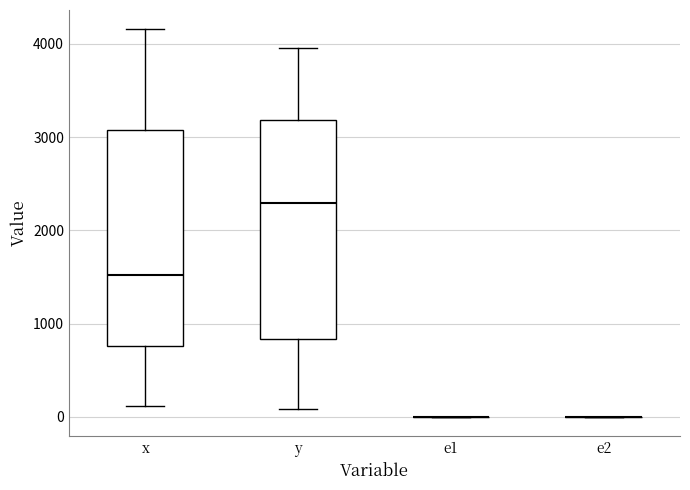

Reading left to right, read every box against the y-axis: the position of its median line, the range the box covers, and the ends of its whiskers. The values are not printed on the chart, so give them approximately, as read against the axis.

x: median 1500, box 800 to 3100, whiskers 100 to 4200
y: median 2300, box 800 to 3200, whiskers 100 to 4000
e1: box collapsed to a line at 0, whiskers 0 to 0
e2: box collapsed to a line at 0, whiskers 0 to 0